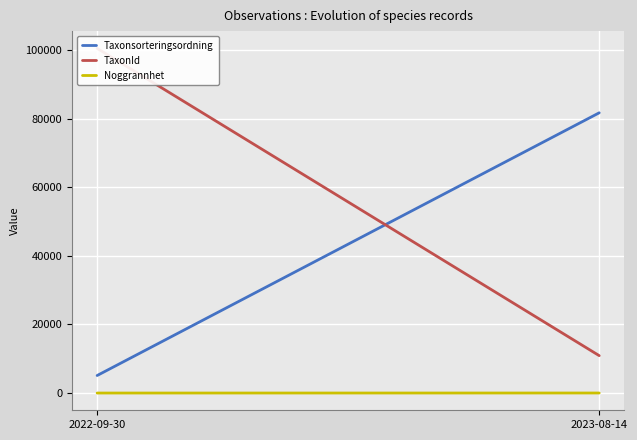

What is the difference between the Noggrannhet values at 2022-09-30 and 2023-08-14?

9.0